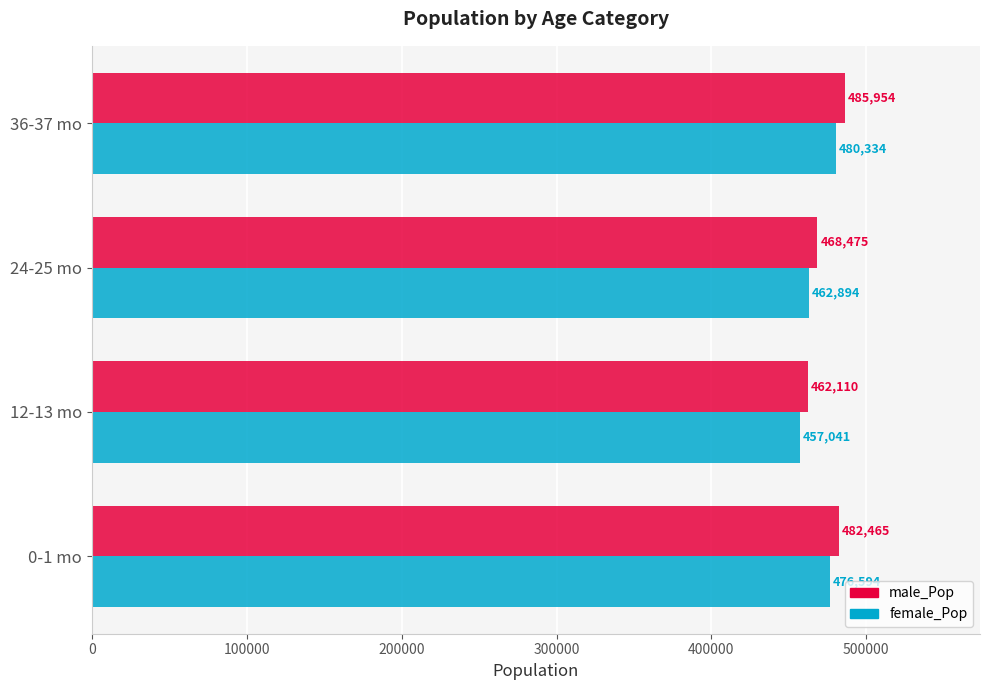

What is the minimum value shown in the chart?

457041